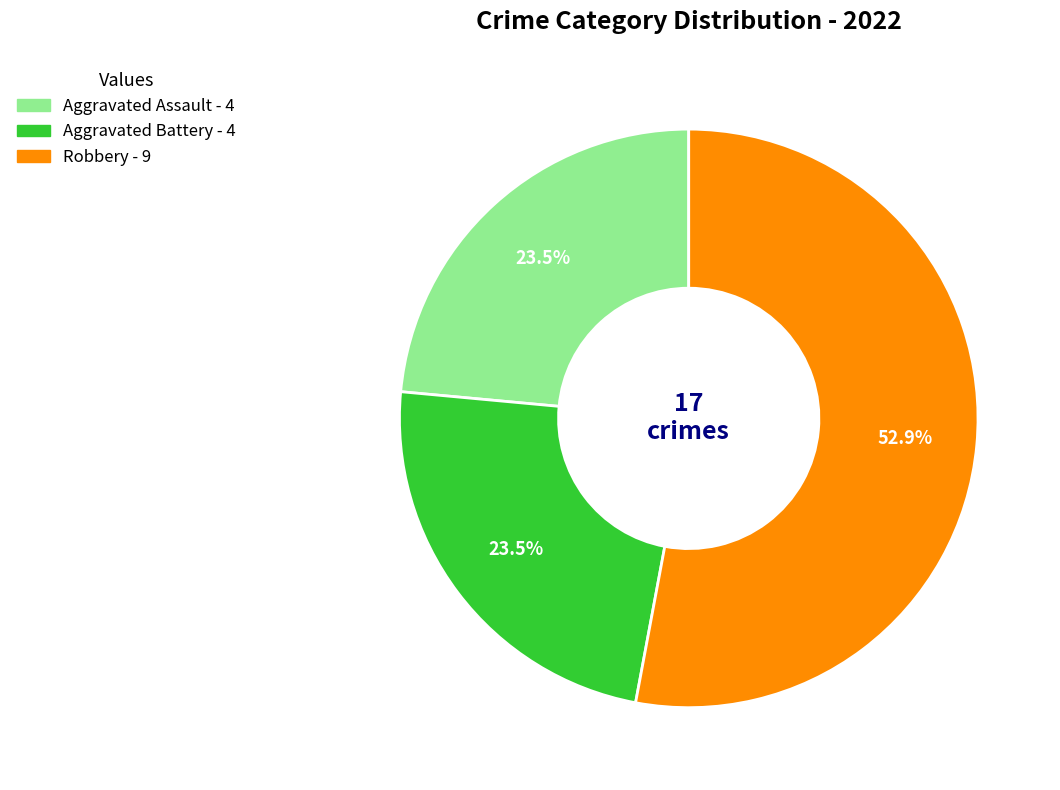

Is there a majority slice in this chart?

Yes